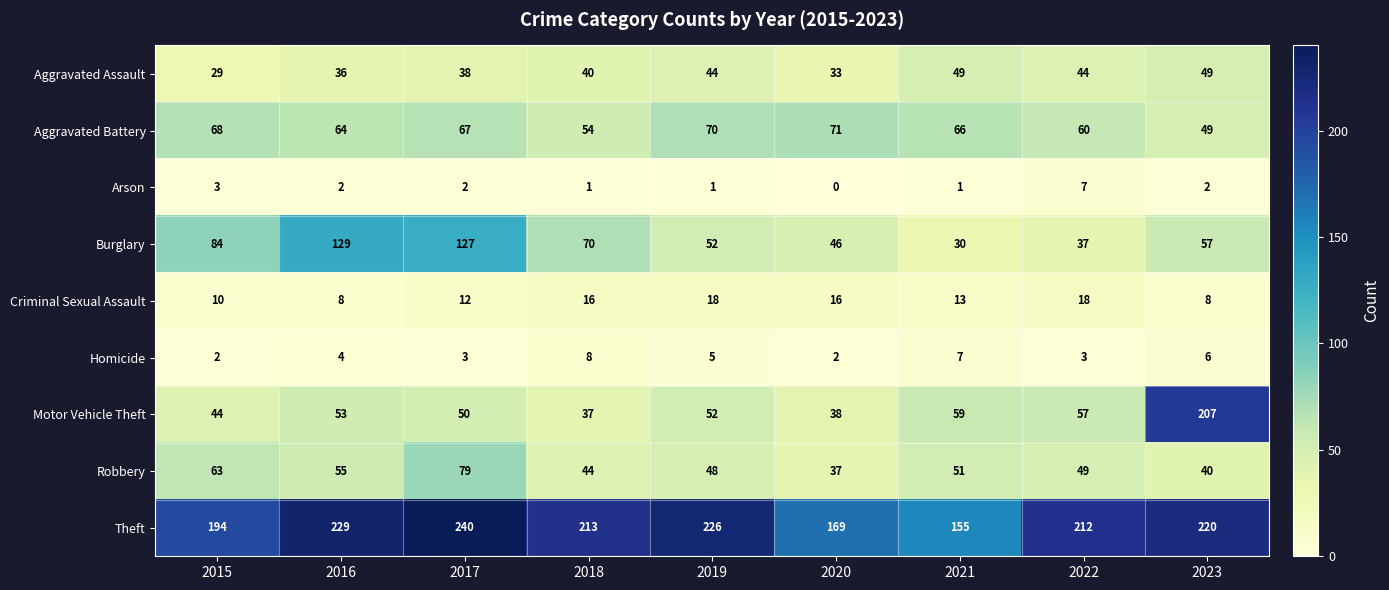

What is the maximum value shown in the chart?

240